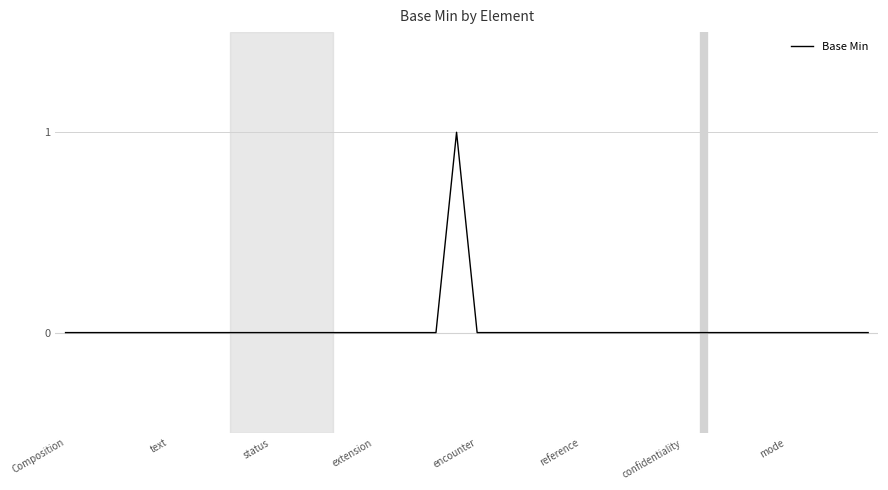

True or false: there are more than 0 points higher than both neighbors.

True